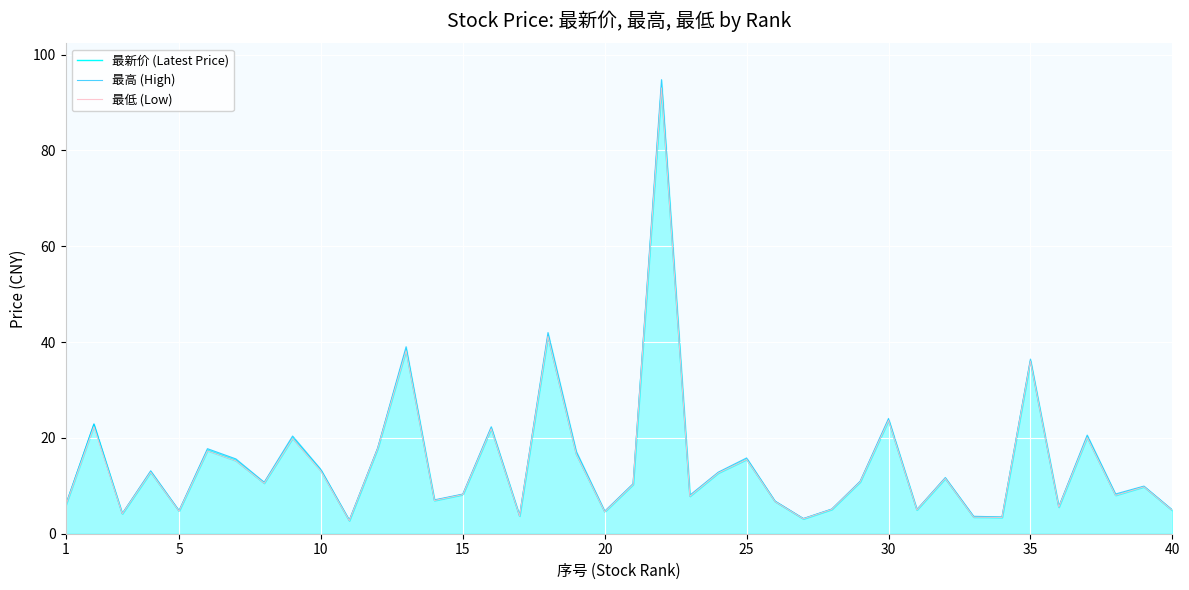

What are all the series names shown in the legend?

最新价 (Latest Price), 最高 (High), 最低 (Low)